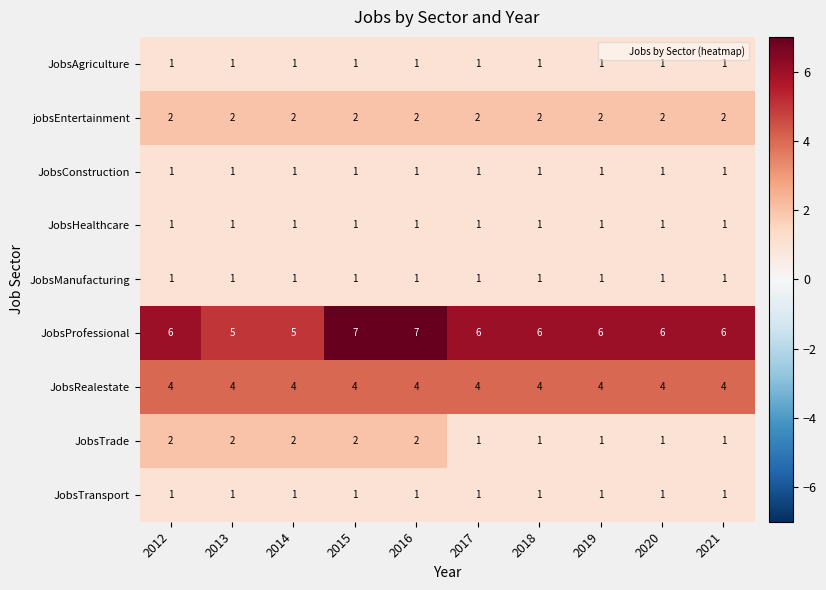

How many data points does each series have?

10